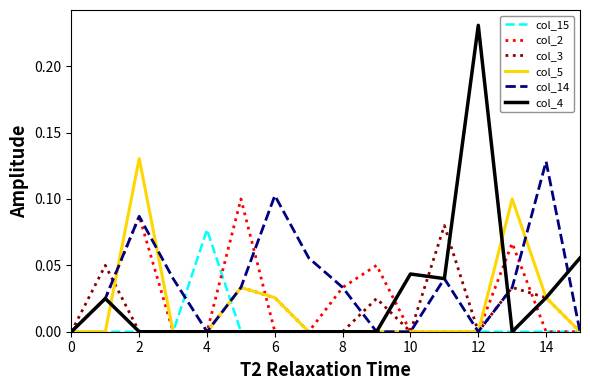

Which series has the widest spread of values?

col_4